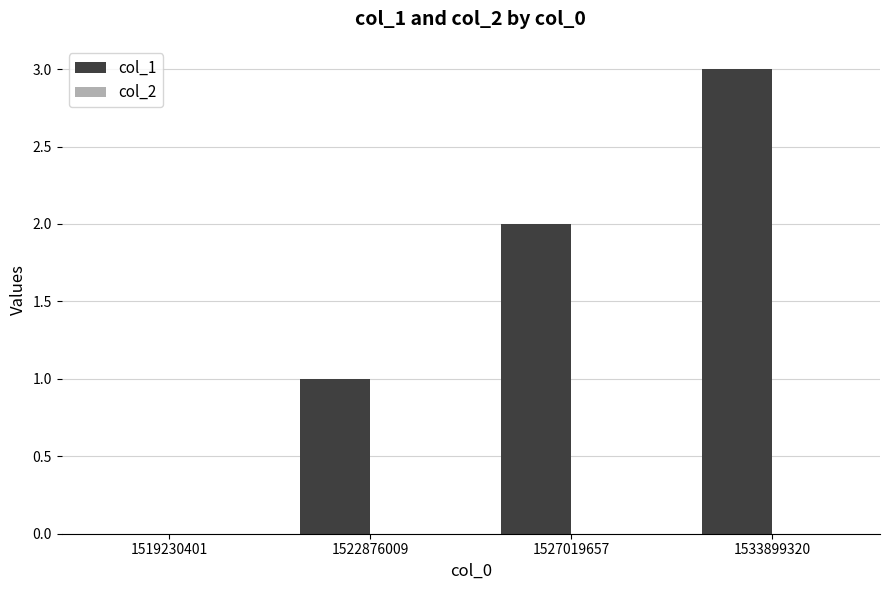

Count the number of categories in the chart.

4